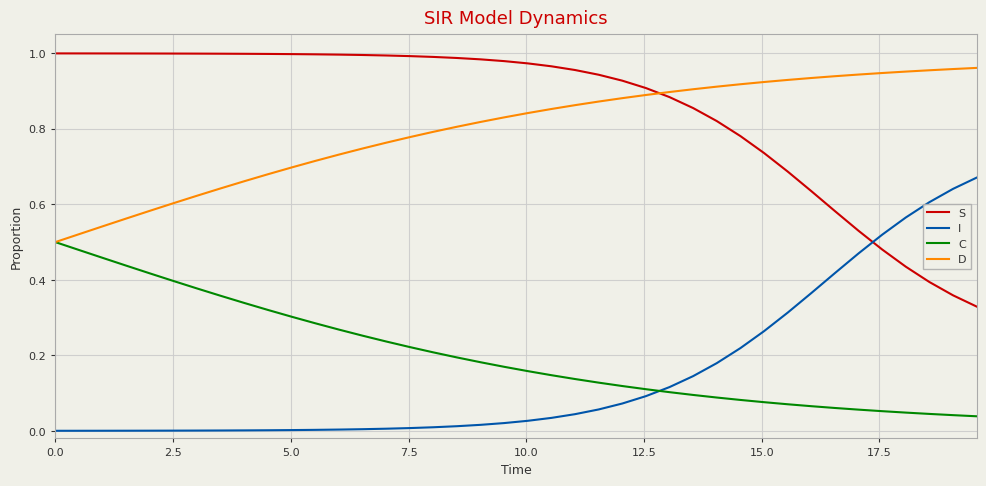

What is the sum of all I values?

5.9